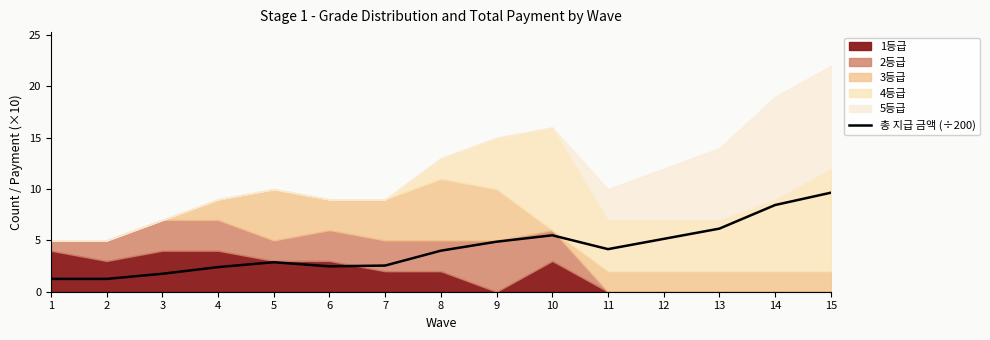

Is it true that 총 지급 금액 (÷200) equals 4.9 at 9?

True